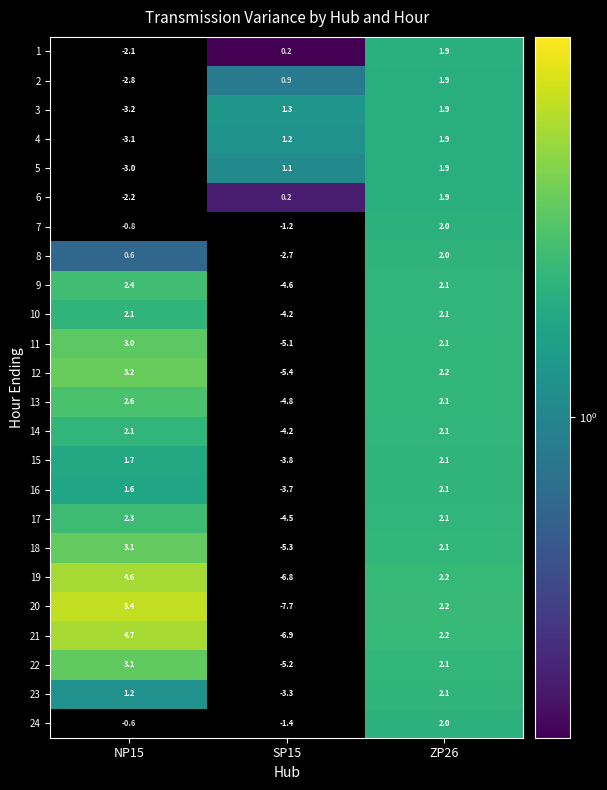

What is the difference between the 5 values at SP15 and ZP26?

0.8